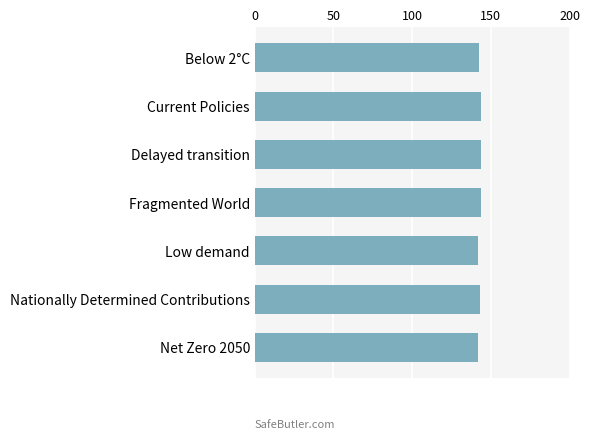

List the labels in order of value, largest first.

Fragmented World, Delayed transition, Current Policies, Nationally Determined Contributions, Below 2°C, Net Zero 2050, Low demand